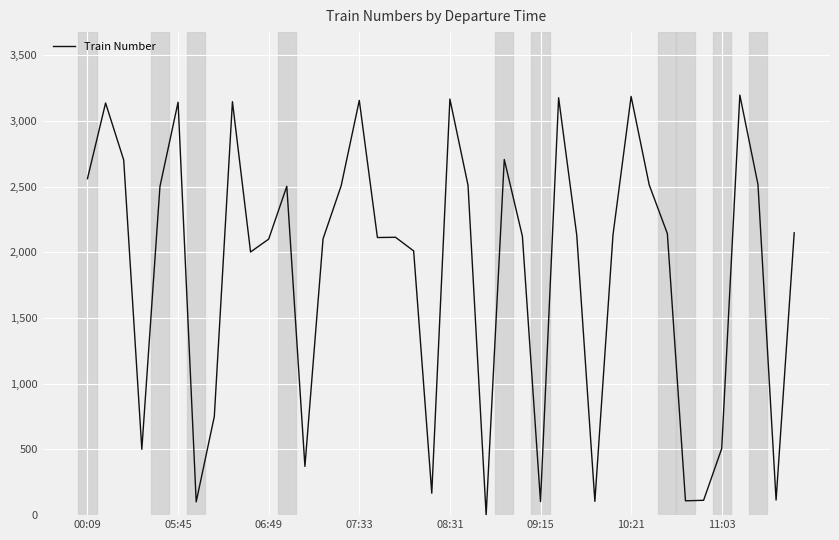

How many lines are shown in the chart?

1